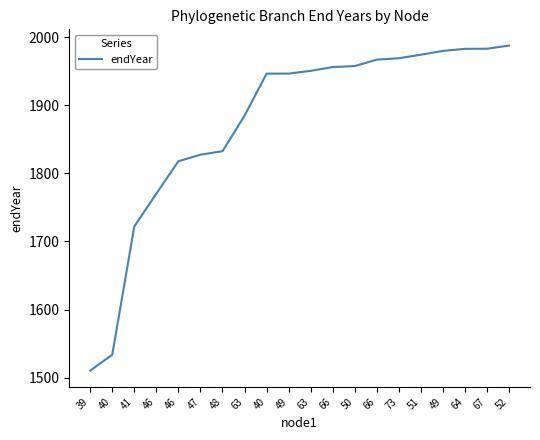

Does the chart have visible grid lines?

No